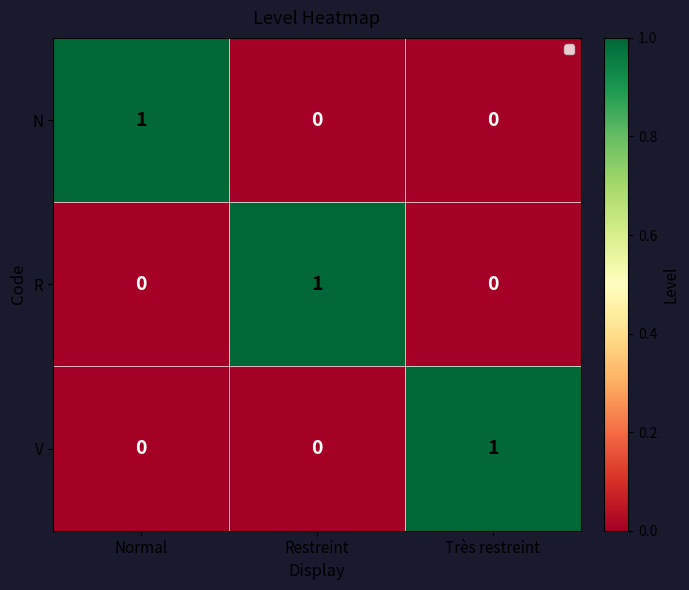

At how many categories does at least one series exceed 0?

3